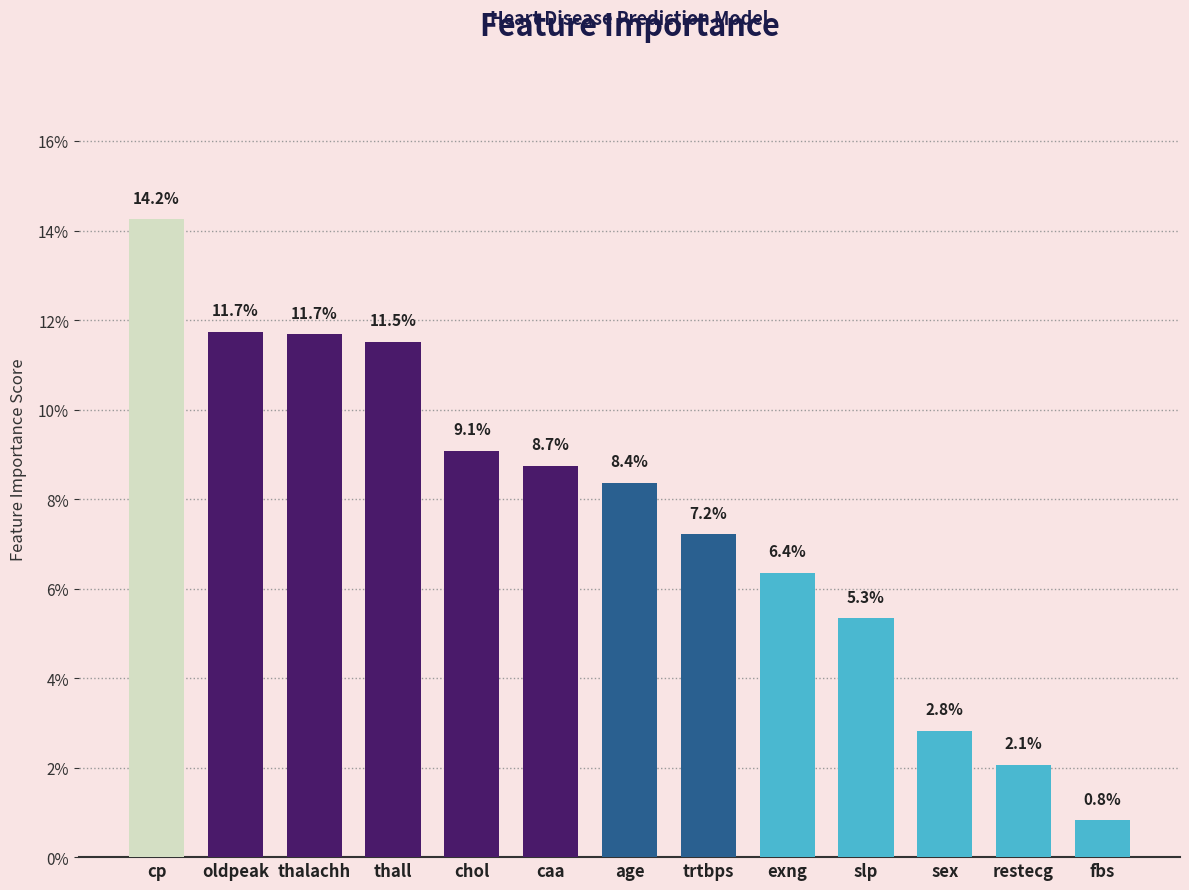

List the labels in order of value, largest first.

cp, oldpeak, thalachh, thall, chol, caa, age, trtbps, exng, slp, sex, restecg, fbs